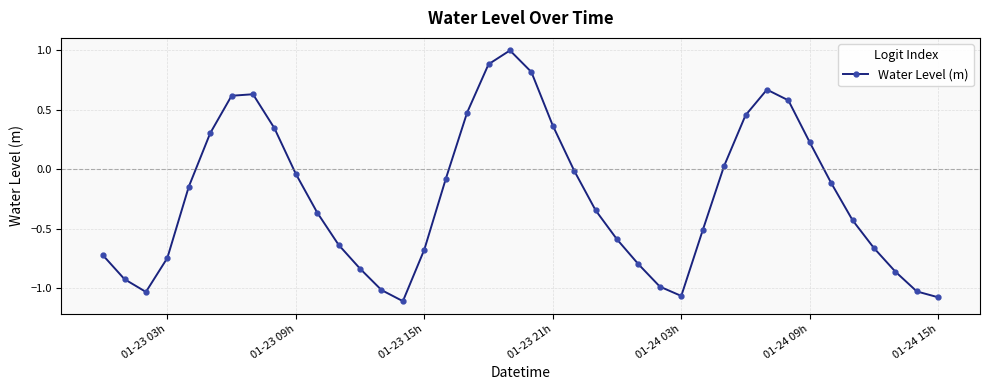

What is the greatest value displayed?

1.0